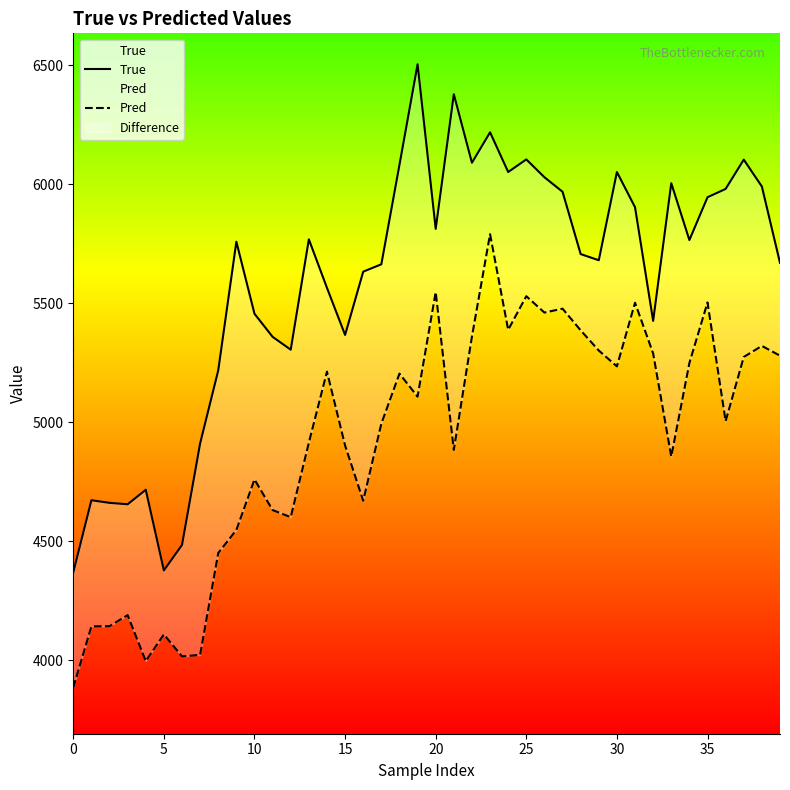

Is it true that Pred equals 3884.5 at 0?

True